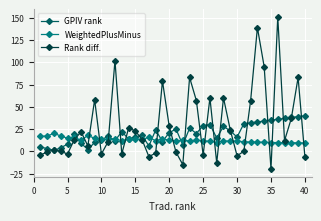

After their last crossing, which series has the higher values: WeightedPlusMinus or GPIV rank?

GPIV rank